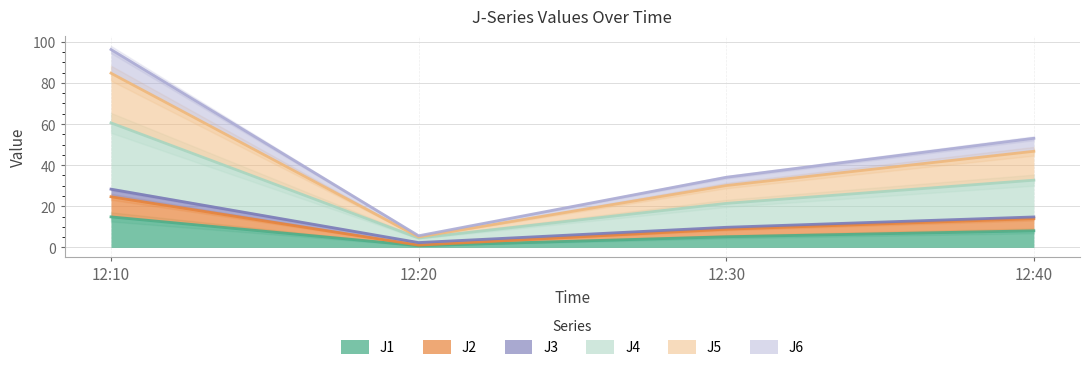

What value does the J2 series have at 12:20?

1.1